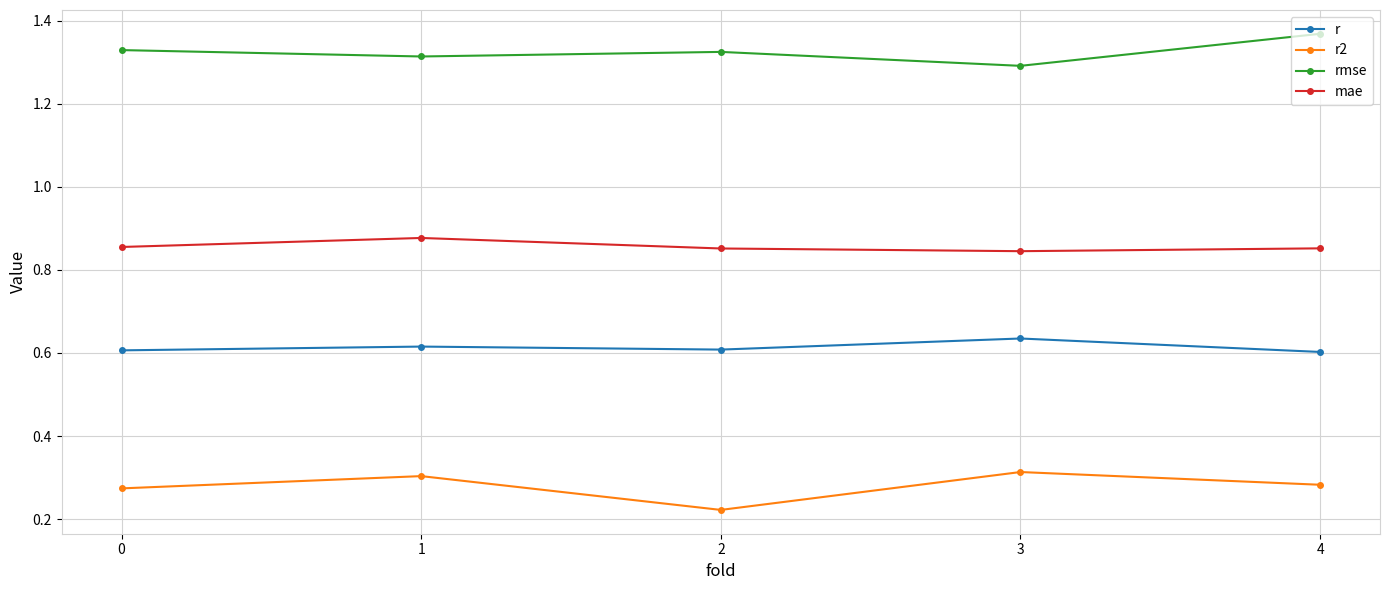

True or false: r2 has more than 0 interior local peaks.

True